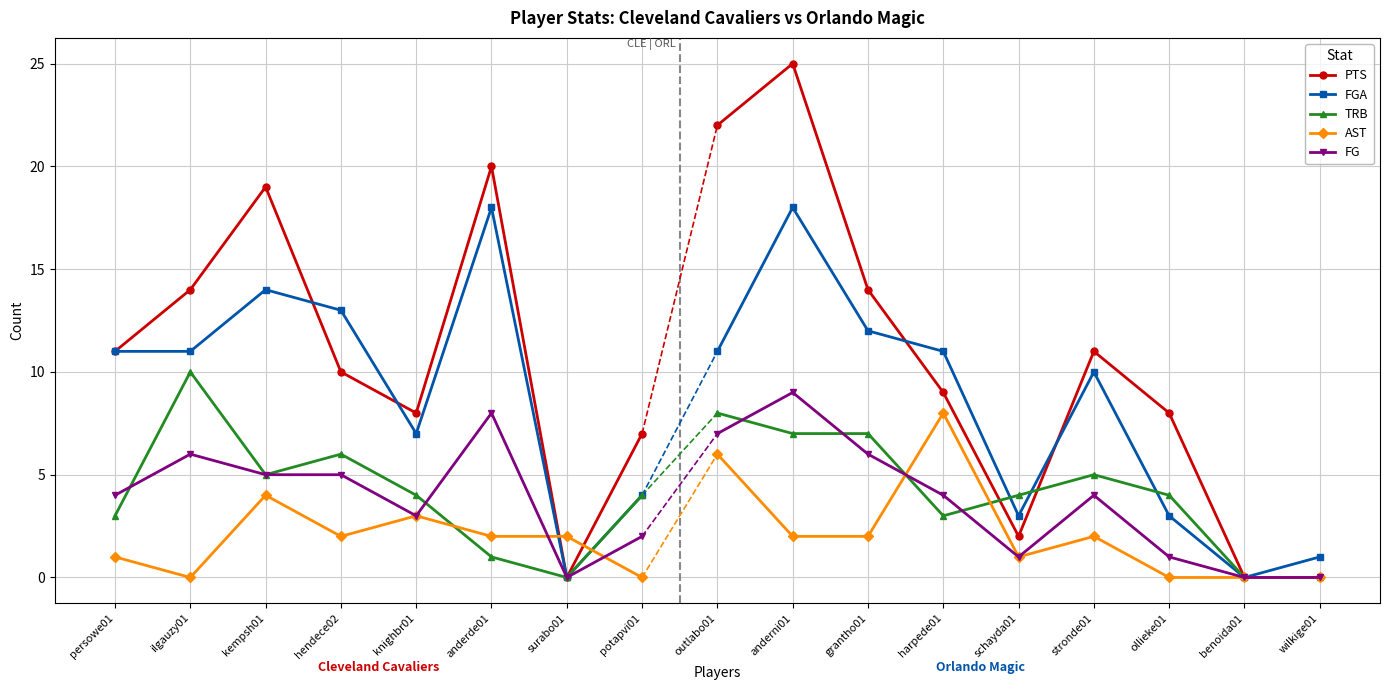

What is the spread (max minus min) of values at kempsh01?

15